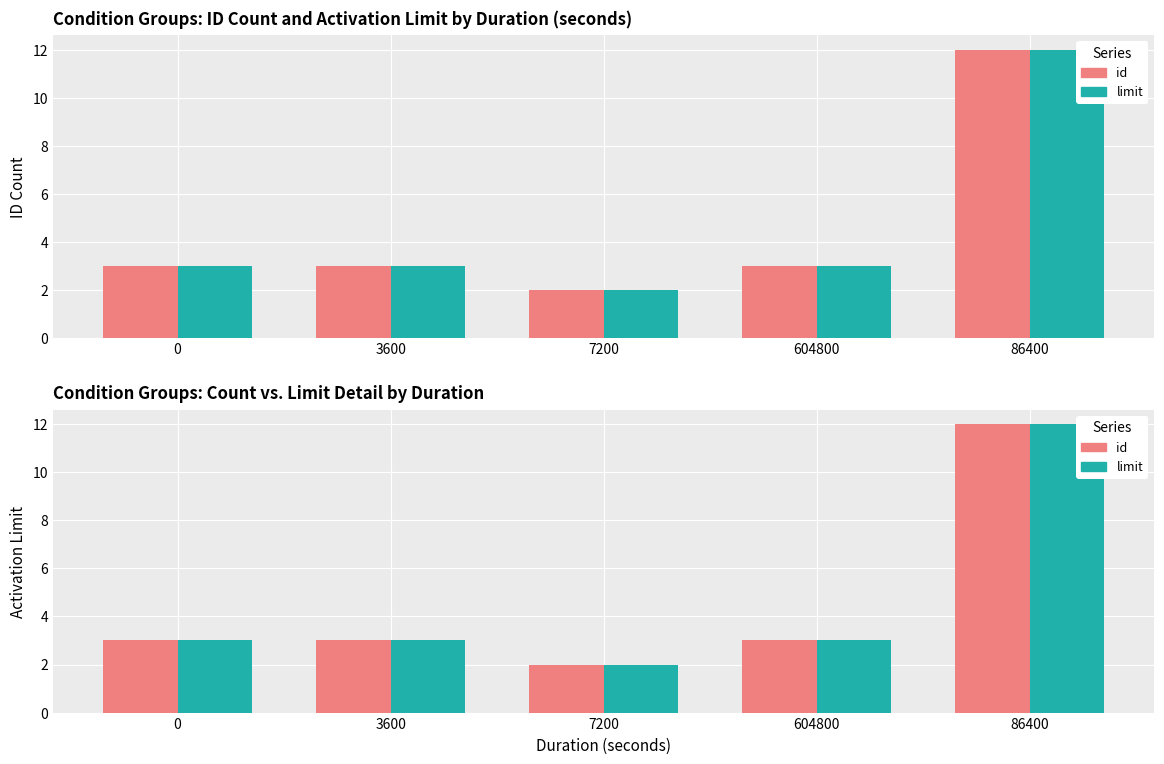

Reading right to left, list all the values displayed in this chart.

id: 86400=12	604800=3	7200=2	3600=3	0=3
limit: 86400=12	604800=3	7200=2	3600=3	0=3